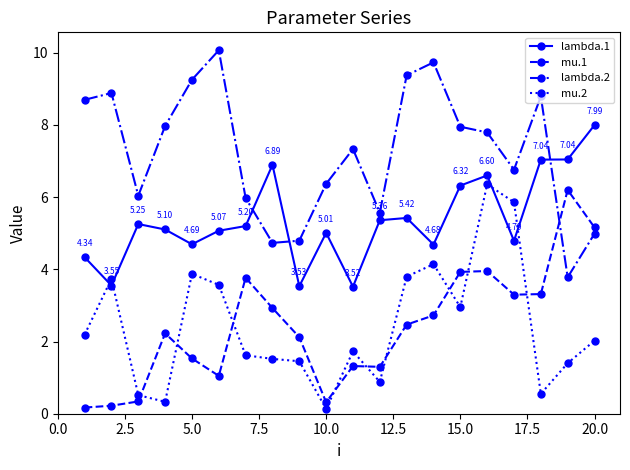

Which series has the largest total across all categories?

lambda.2